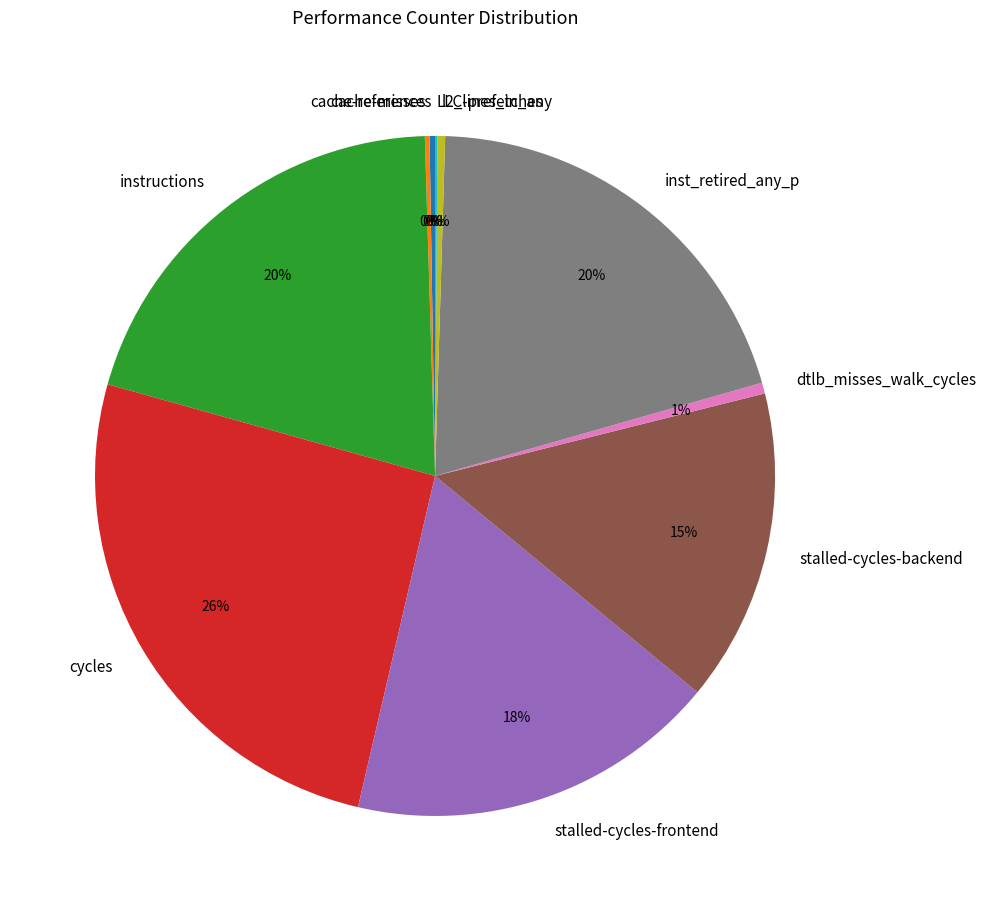

Between instructions and cycles, which is larger?

cycles